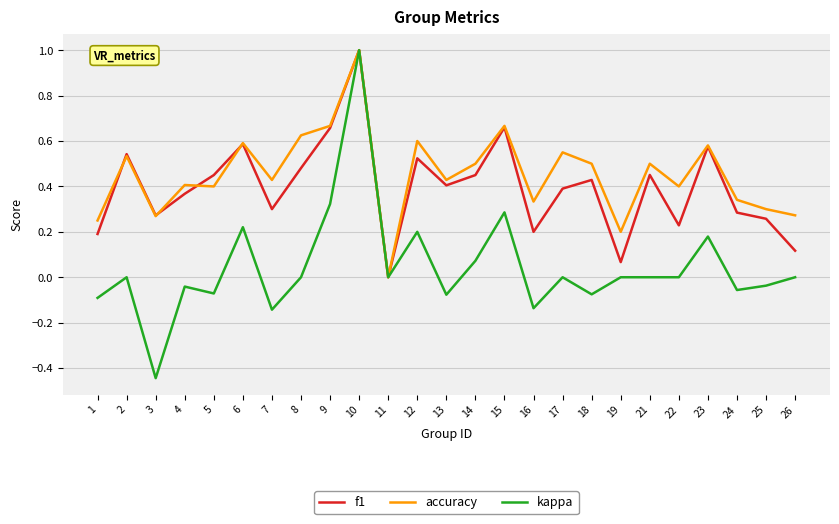

The value of accuracy at 11 is 0.4. True or false?

False